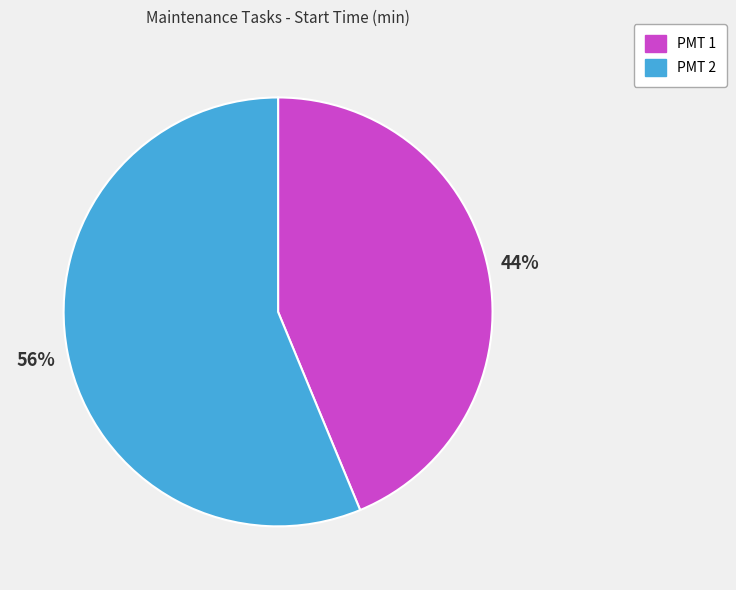

To the nearest percent, what portion does PMT 2 represent?

56%